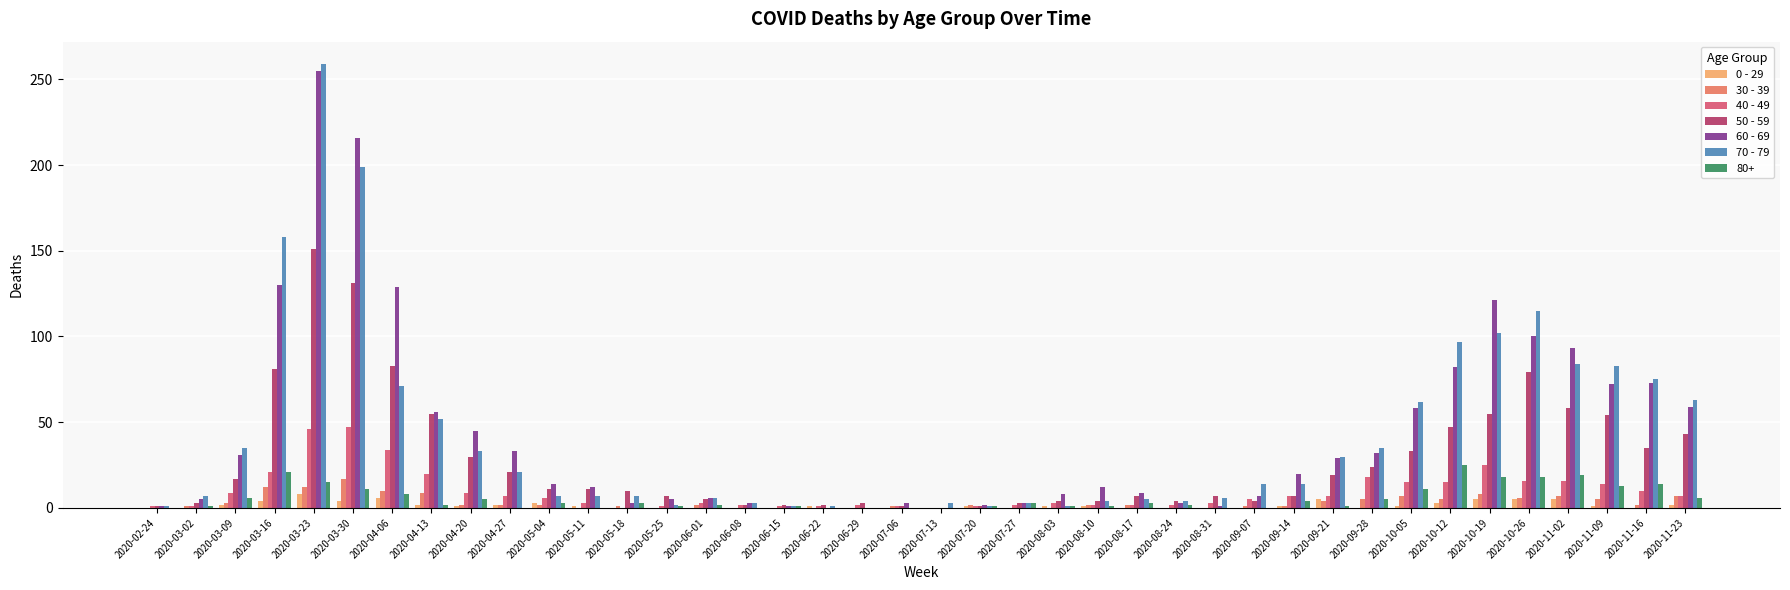

What is the total value across all series at 2020-10-05?

187